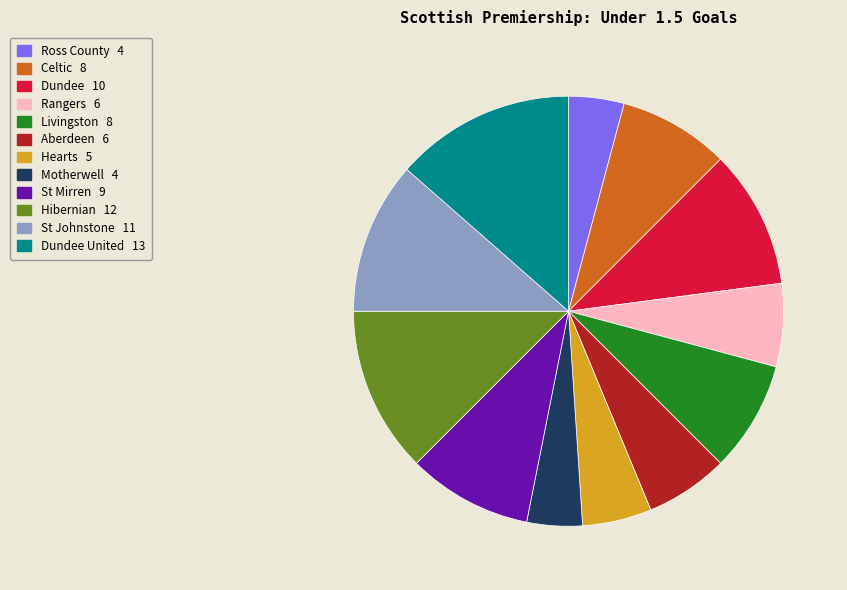

Does any single category account for the majority?

No